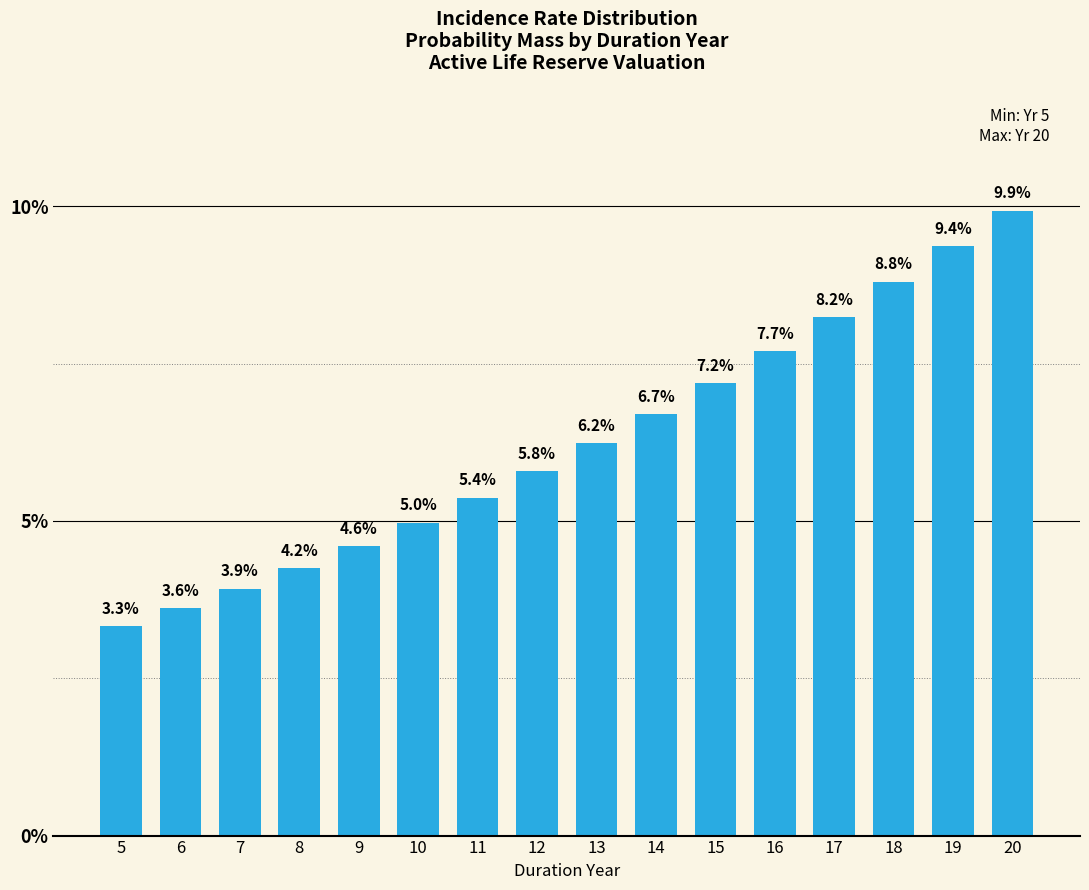

Reading left to right, extract all data points from this chart.

3.3	3.6	3.9	4.2	4.6	5.0	5.4	5.8	6.2	6.7	7.2	7.7	8.2	8.8	9.4	9.9